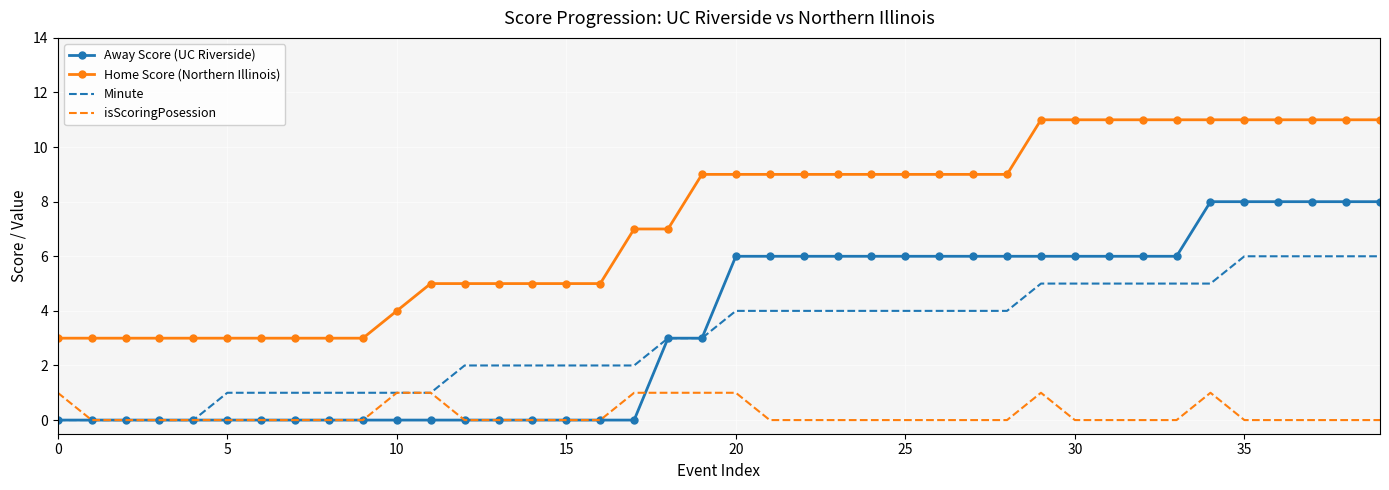

At how many categories does at least one series exceed 8?

21